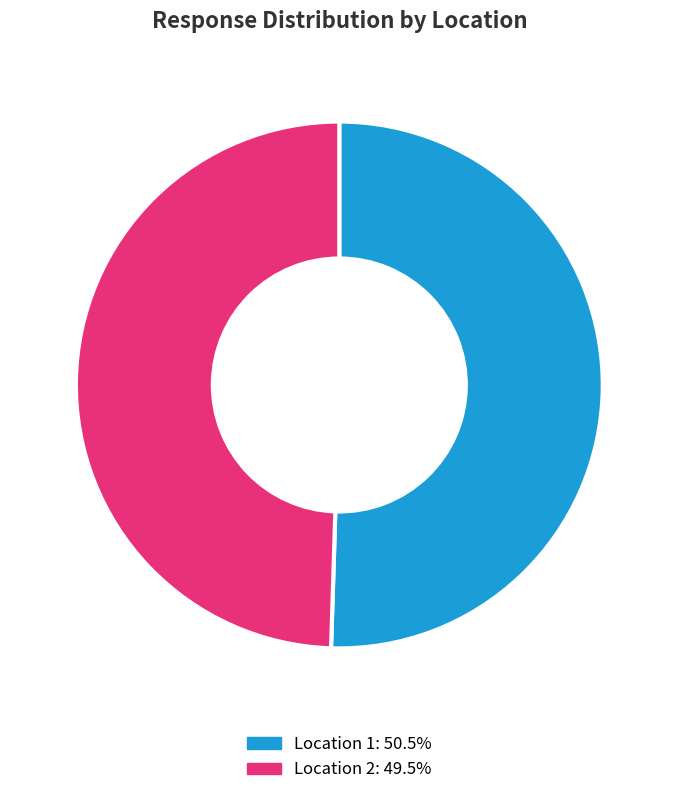

How many slices are in this pie chart?

2